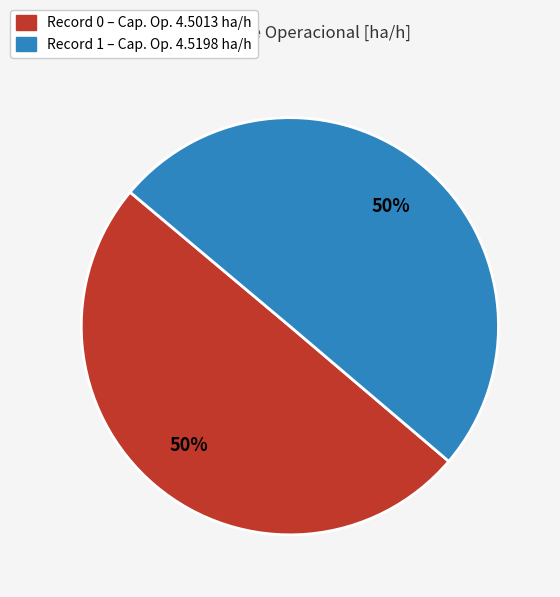

To the nearest percent, what is the average slice percentage?

50%